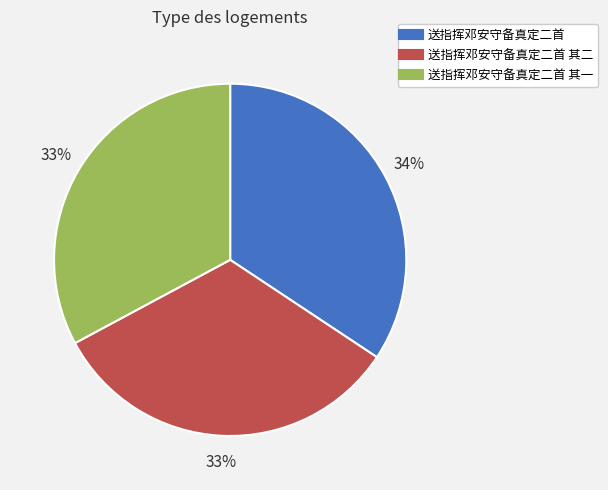

Is there any slice that represents more than half of the pie?

No